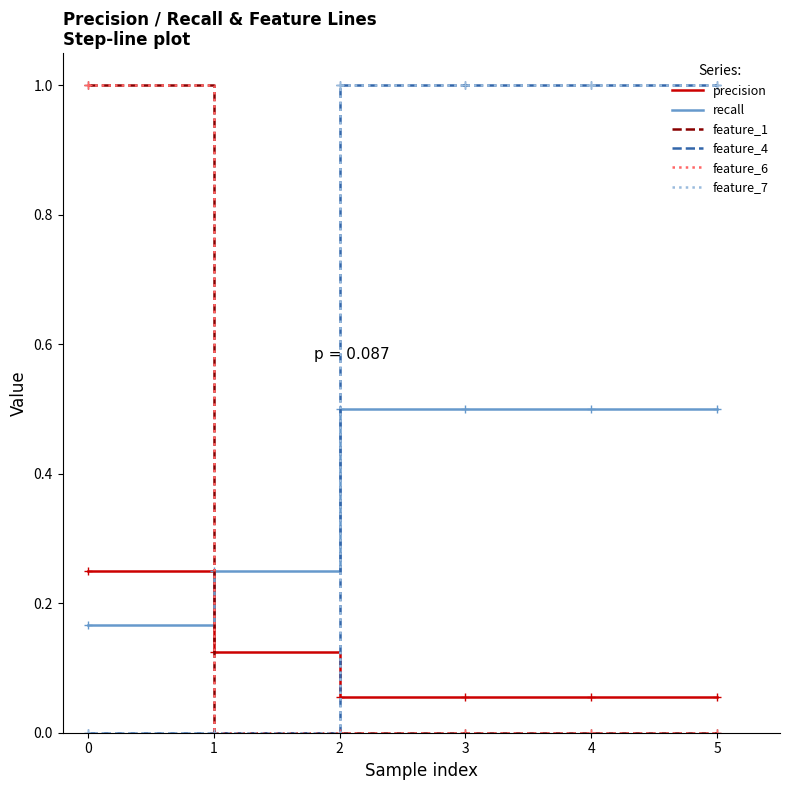

Does the chart display data point markers on the line(s)?

No